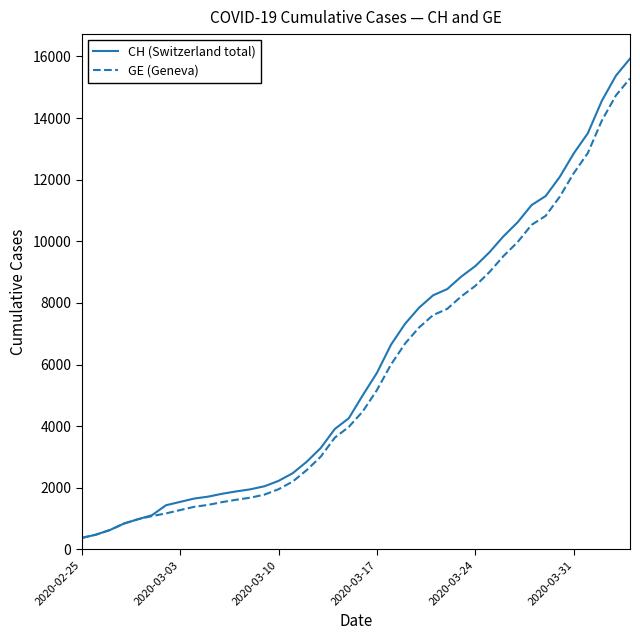

Which series has the widest spread of values?

CH (Switzerland total)